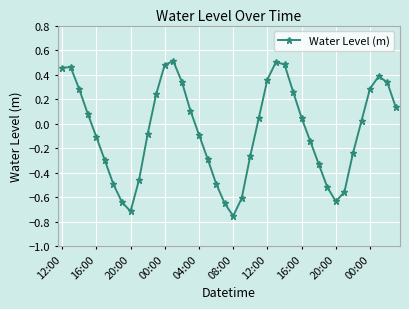

How many lines are shown in the chart?

1